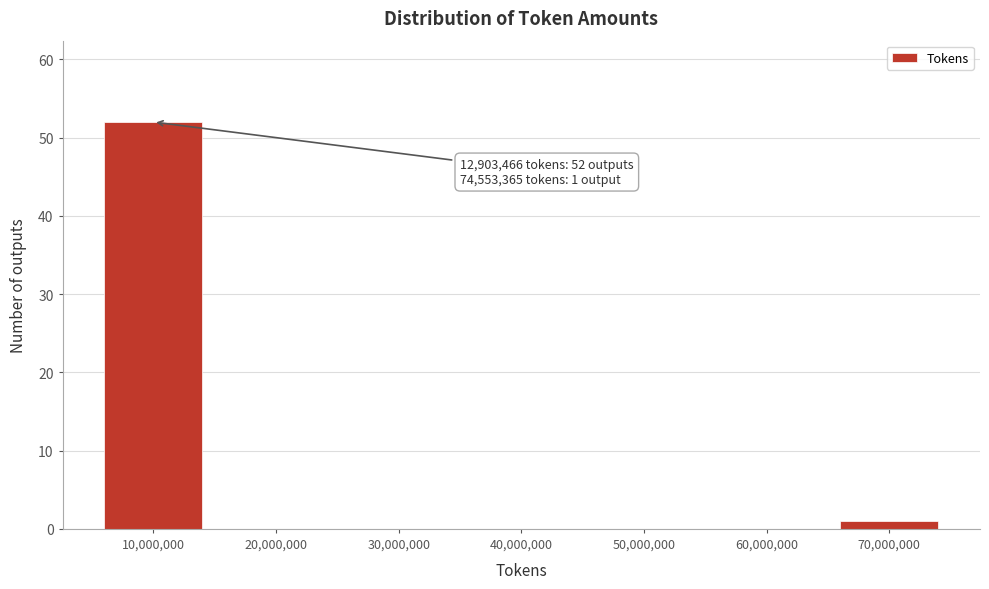

Reading left to right, list all the values displayed in this chart.

10,000,000=52	20,000,000=0	30,000,000=0	40,000,000=0	50,000,000=0	60,000,000=0	70,000,000=1